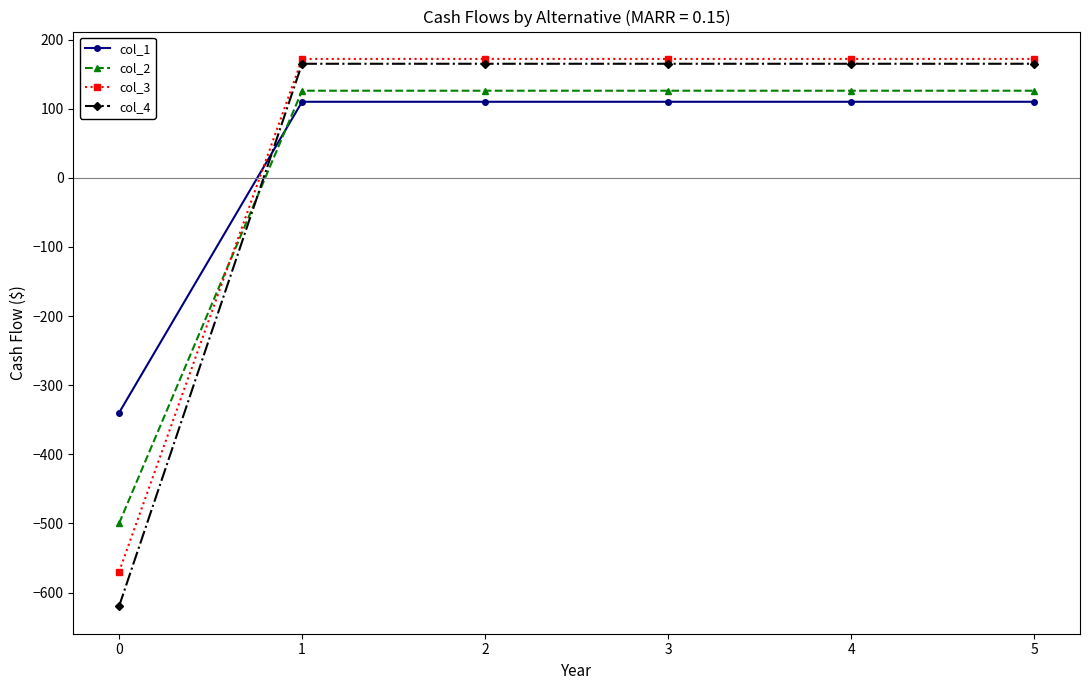

Is it true that col_2 equals -500 at 0?

True